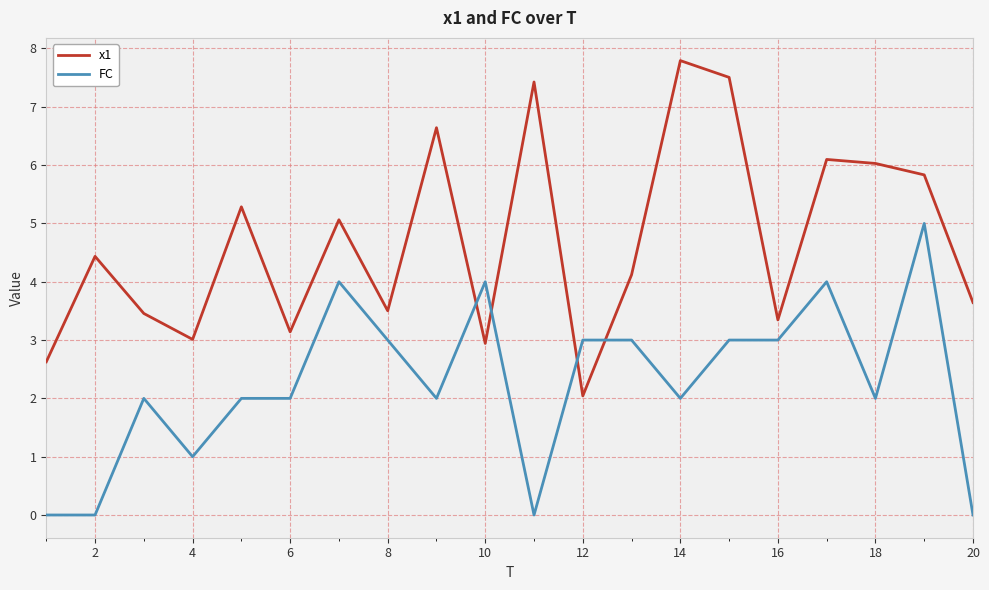

What is the difference between the maximum and minimum values in the FC series?

5.0